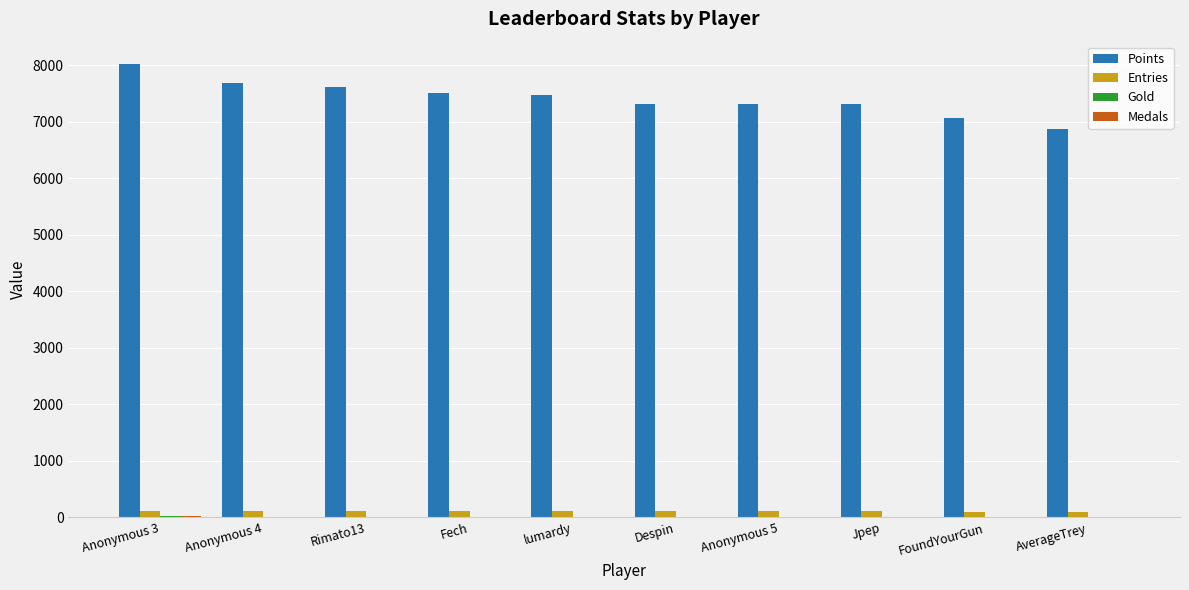

True or false: Points has a value of 10735 at Jpep.

False